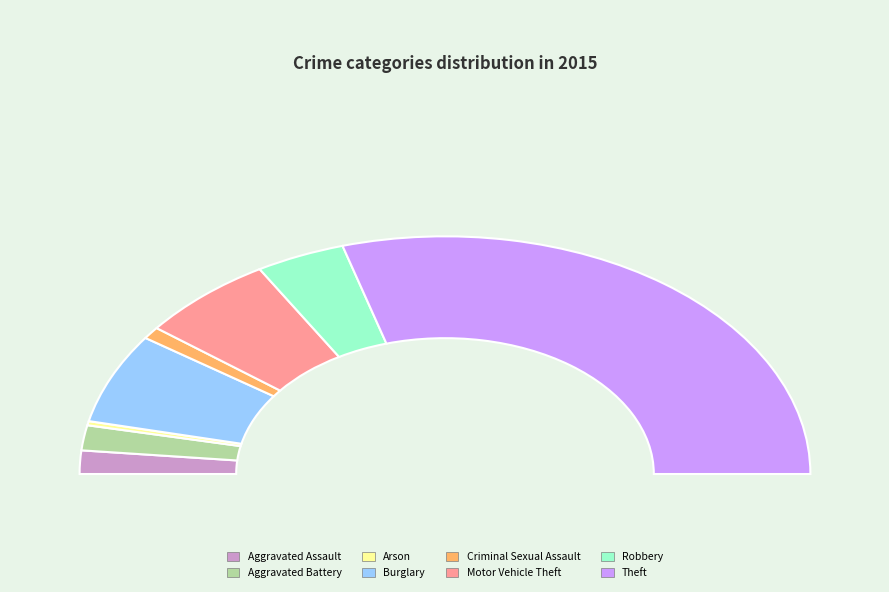

What is the total percentage of Criminal Sexual Assault and Aggravated Assault?

4.8%